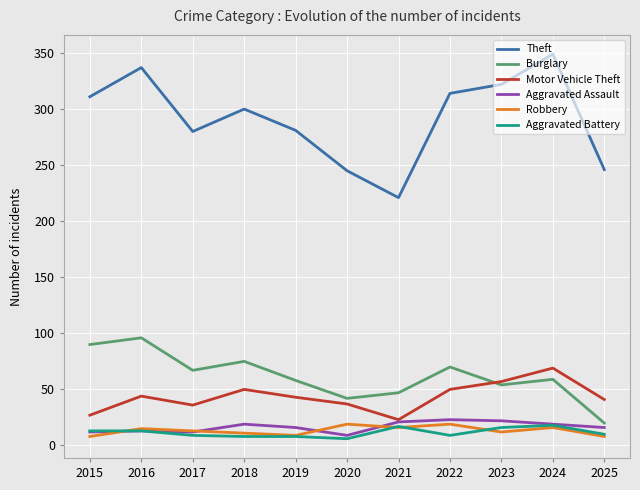

What is the lowest value of the Theft series?

221